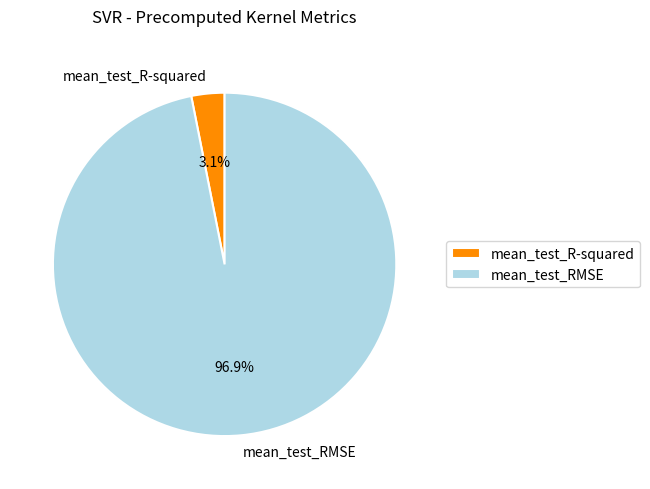

Is there a majority slice in this chart?

Yes